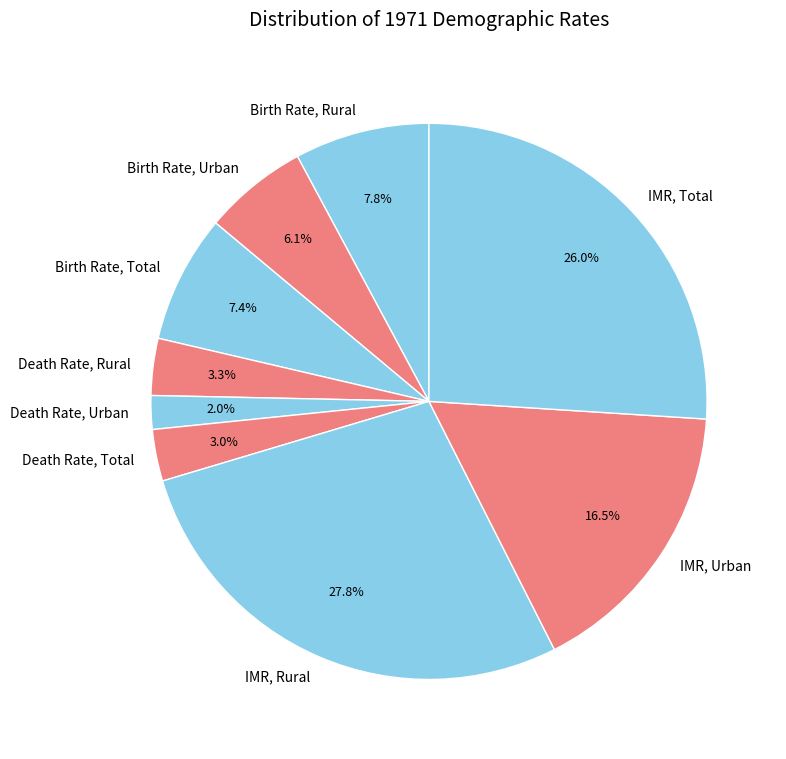

Do IMR, Rural and Birth Rate, Total together represent more than half of the pie?

No